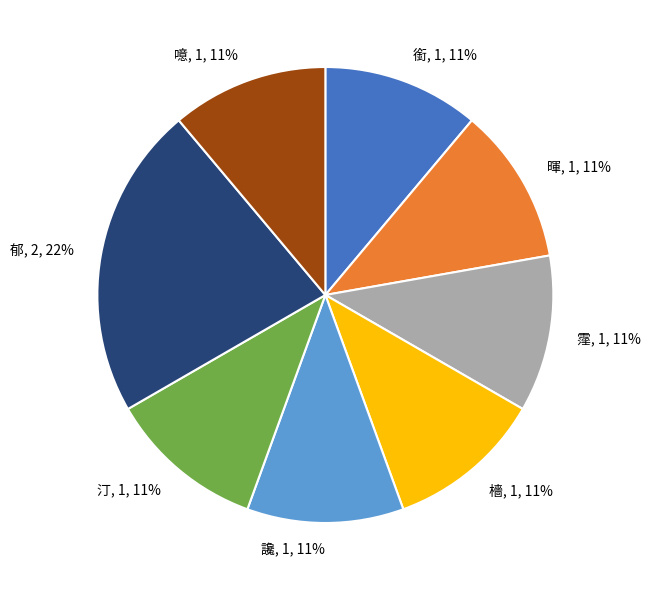

What is the ratio of the value at 銜, 1, 11% to the value at 檣, 1, 11%?

1.0